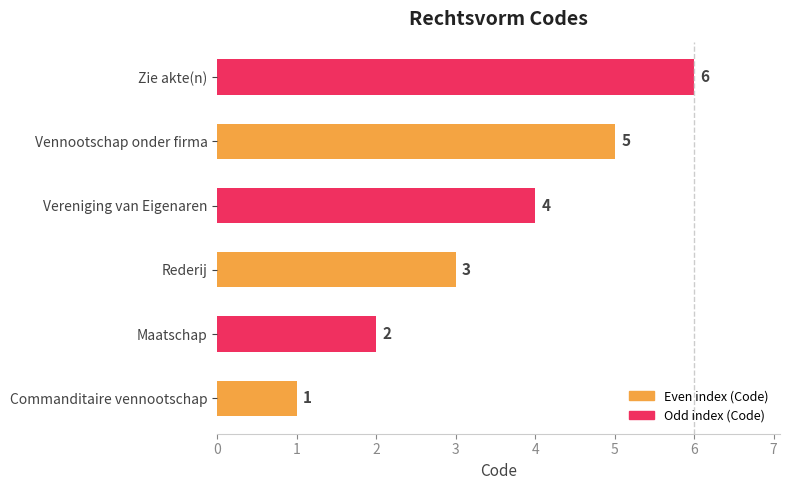

The value at Vereniging van Eigenaren is 4. True or false?

True